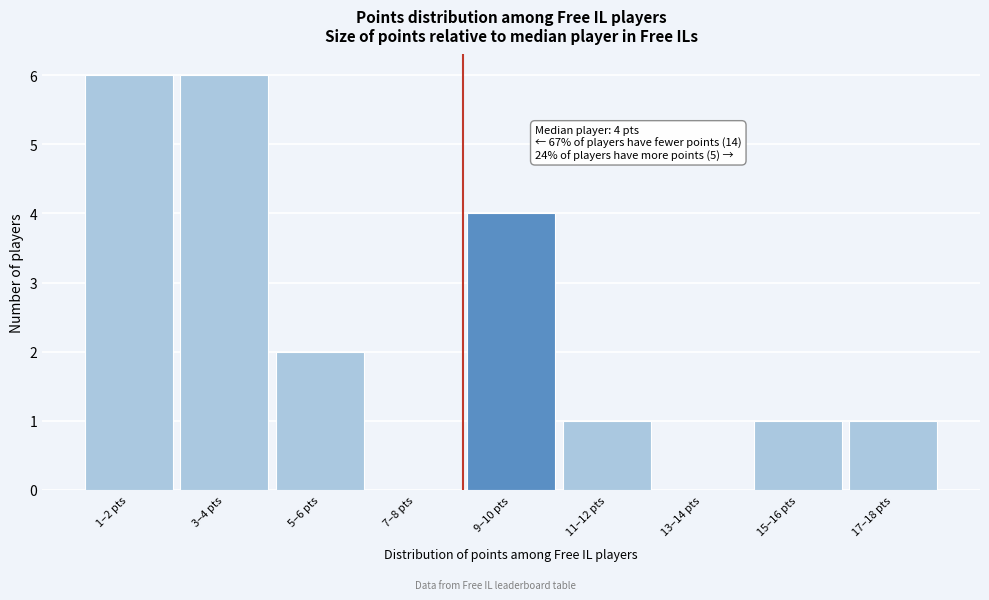

Reading right to left, list all the values displayed in this chart.

17–18 pts=1	15–16 pts=1	13–14 pts=0	11–12 pts=1	9–10 pts=4	7–8 pts=0	5–6 pts=2	3–4 pts=6	1–2 pts=6